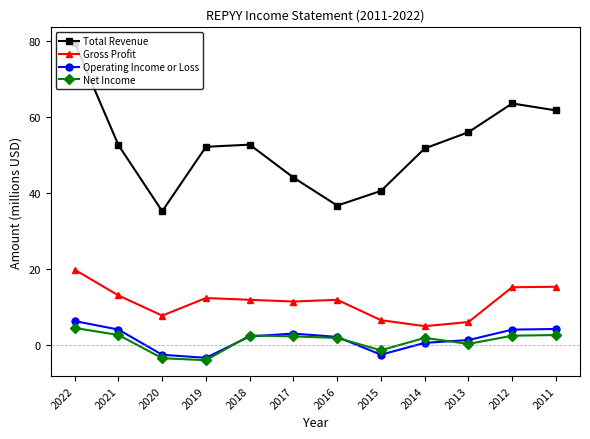

In Total Revenue, how many points are lower than both neighbors (excluding endpoints)?

2